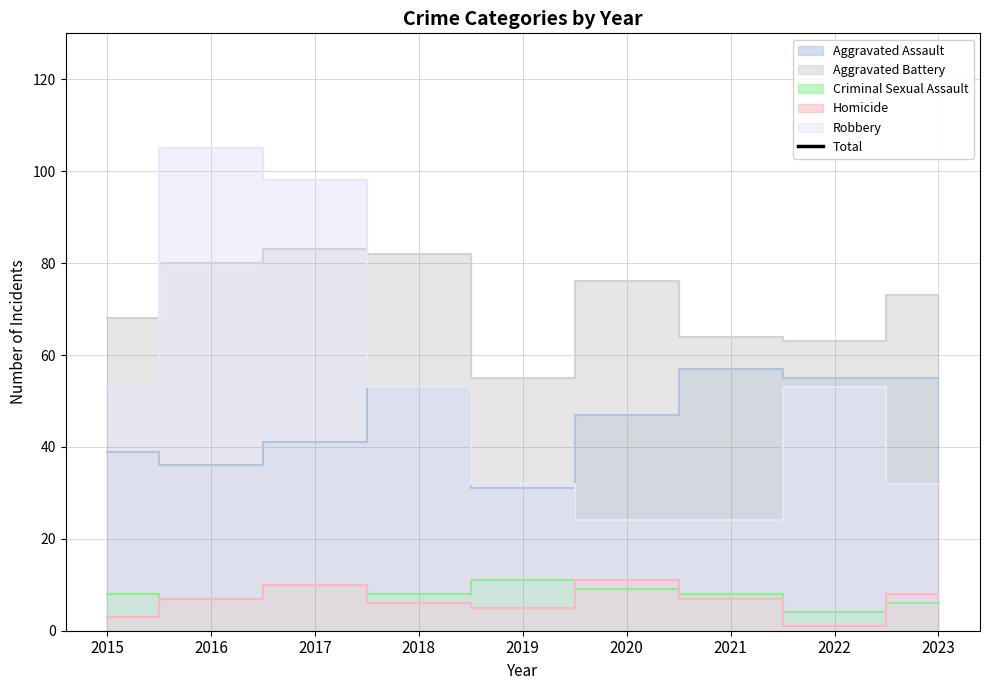

What is the sum of all values?

1661